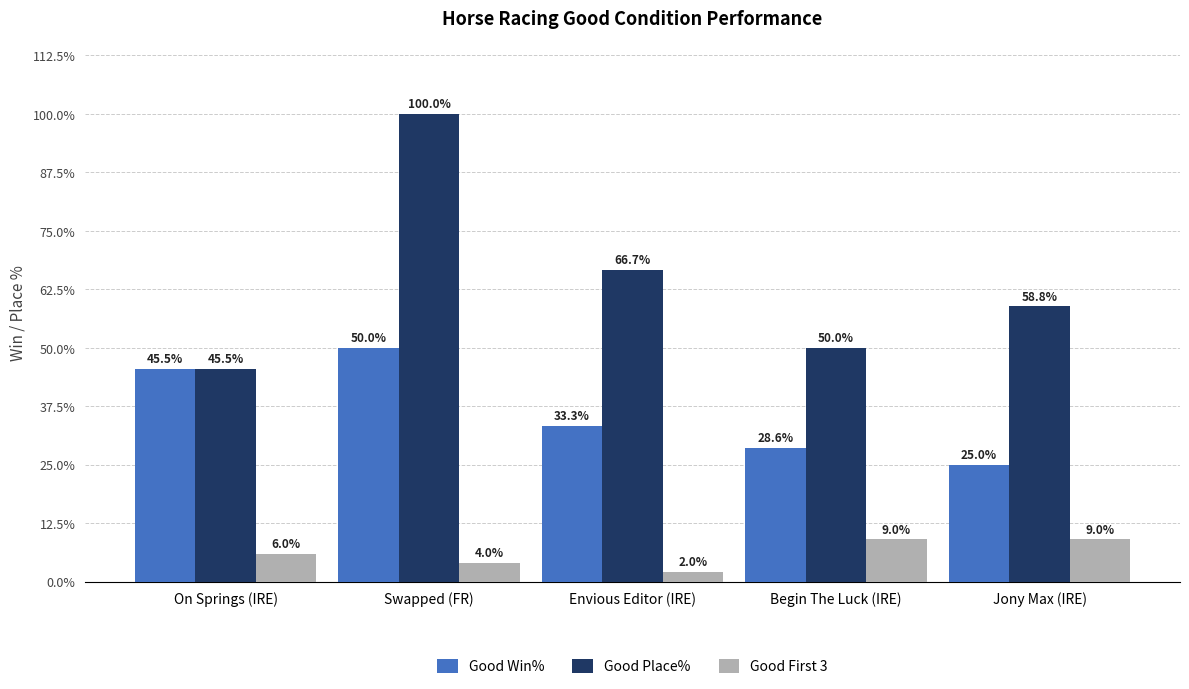

How many series are shown in this chart?

3